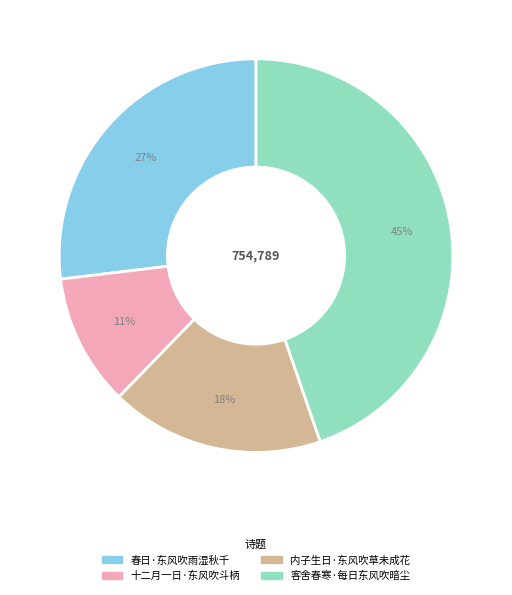

Count the number of slices in the pie.

4